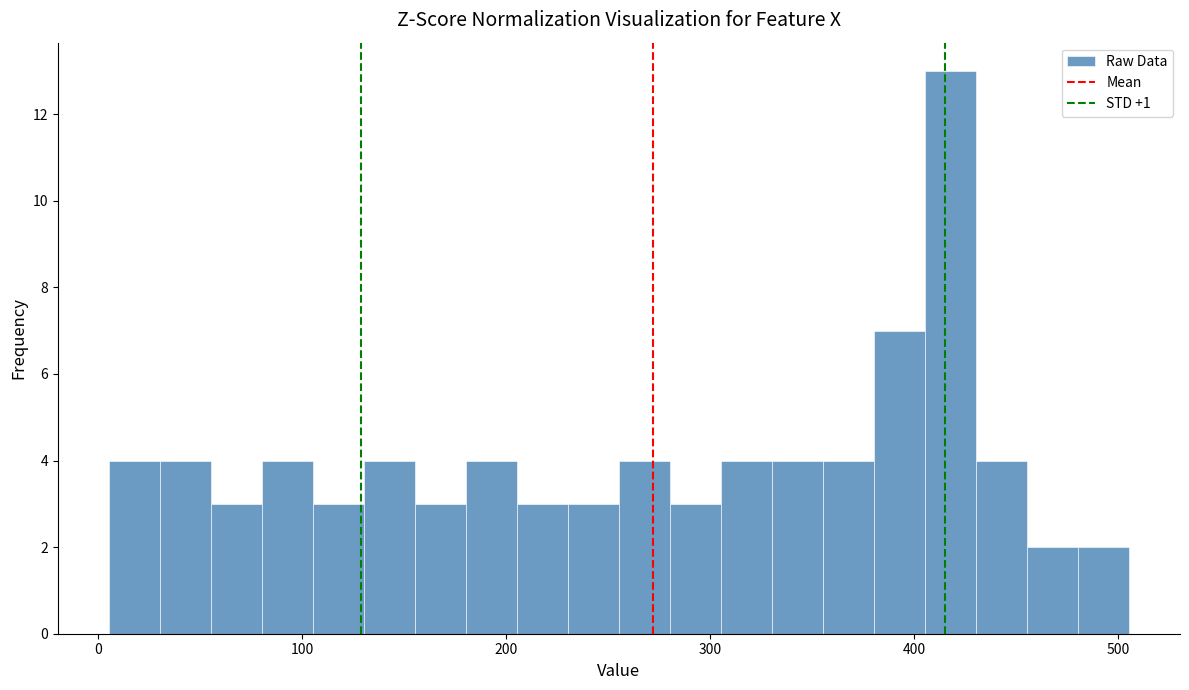

Around what value on the x-axis is the tallest bar? Give the approximate position of its centre, as read against the axis.

420